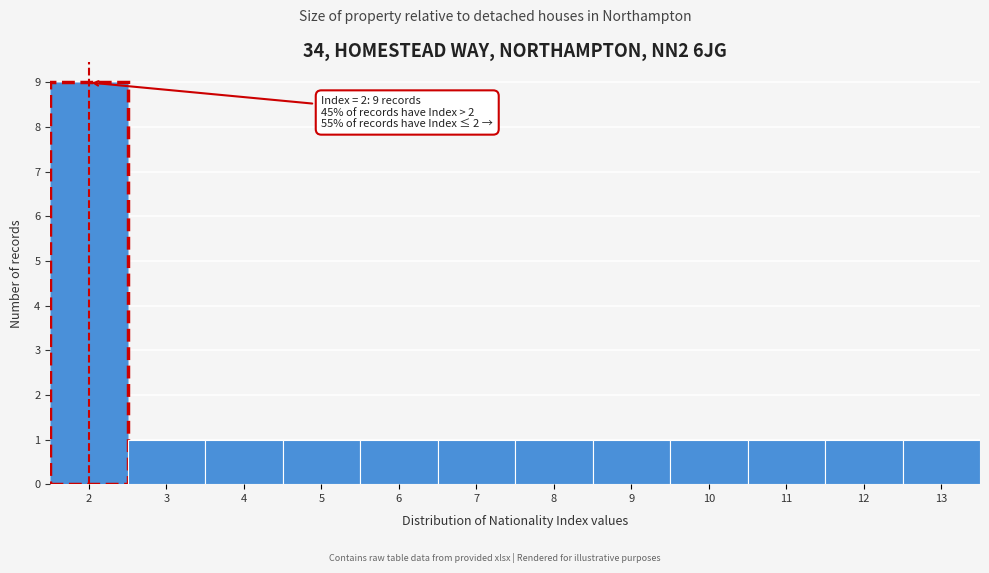

Which range on the x-axis has the tallest bar?

1.5 to 2.5